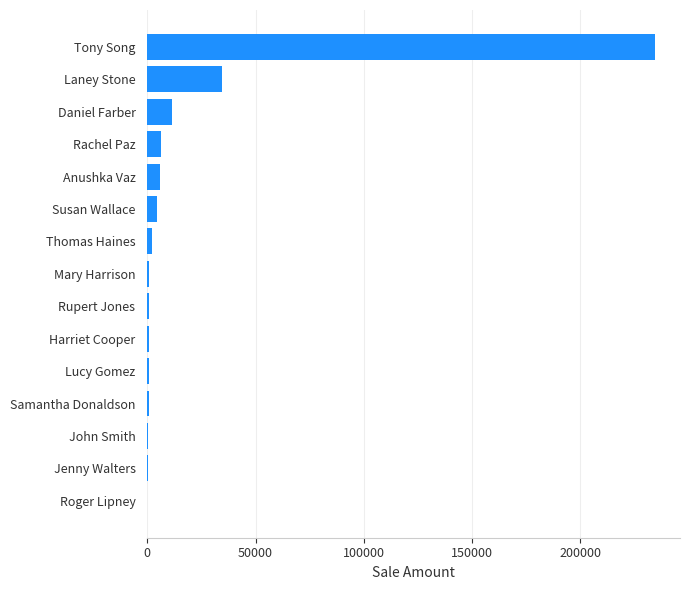

Count the number of categories in the chart.

15